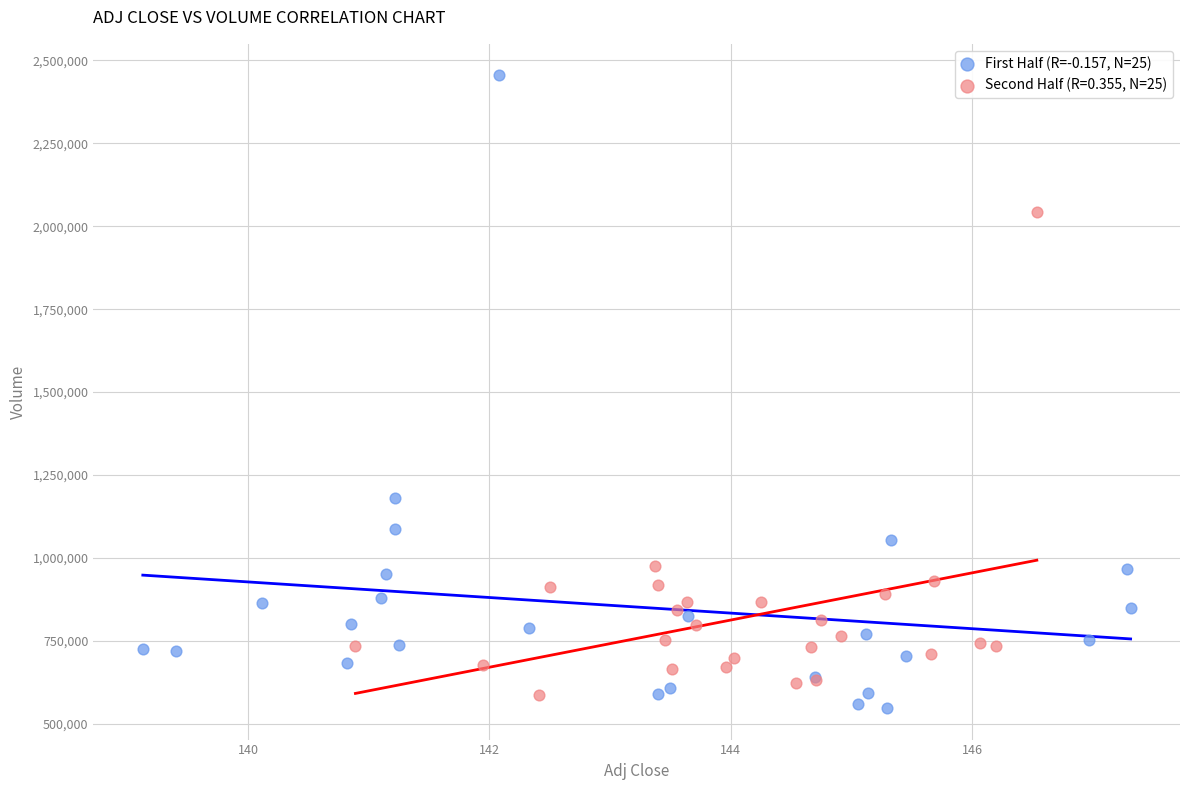

Which series has the widest spread of Y values?

First Half (R=-0.157, N=25)